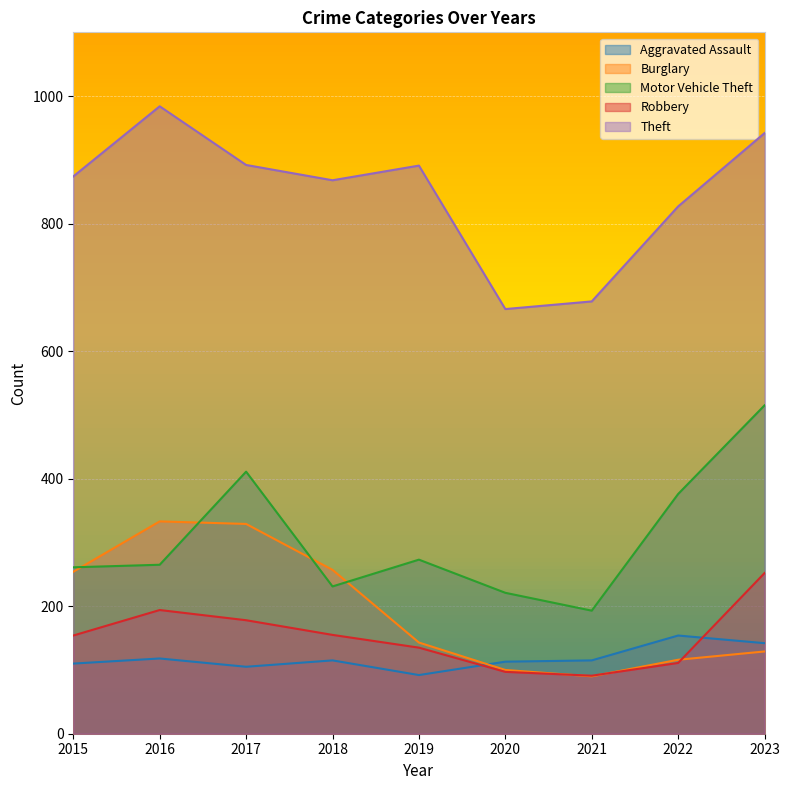

In Theft, how many points are lower than both neighbors (excluding endpoints)?

2